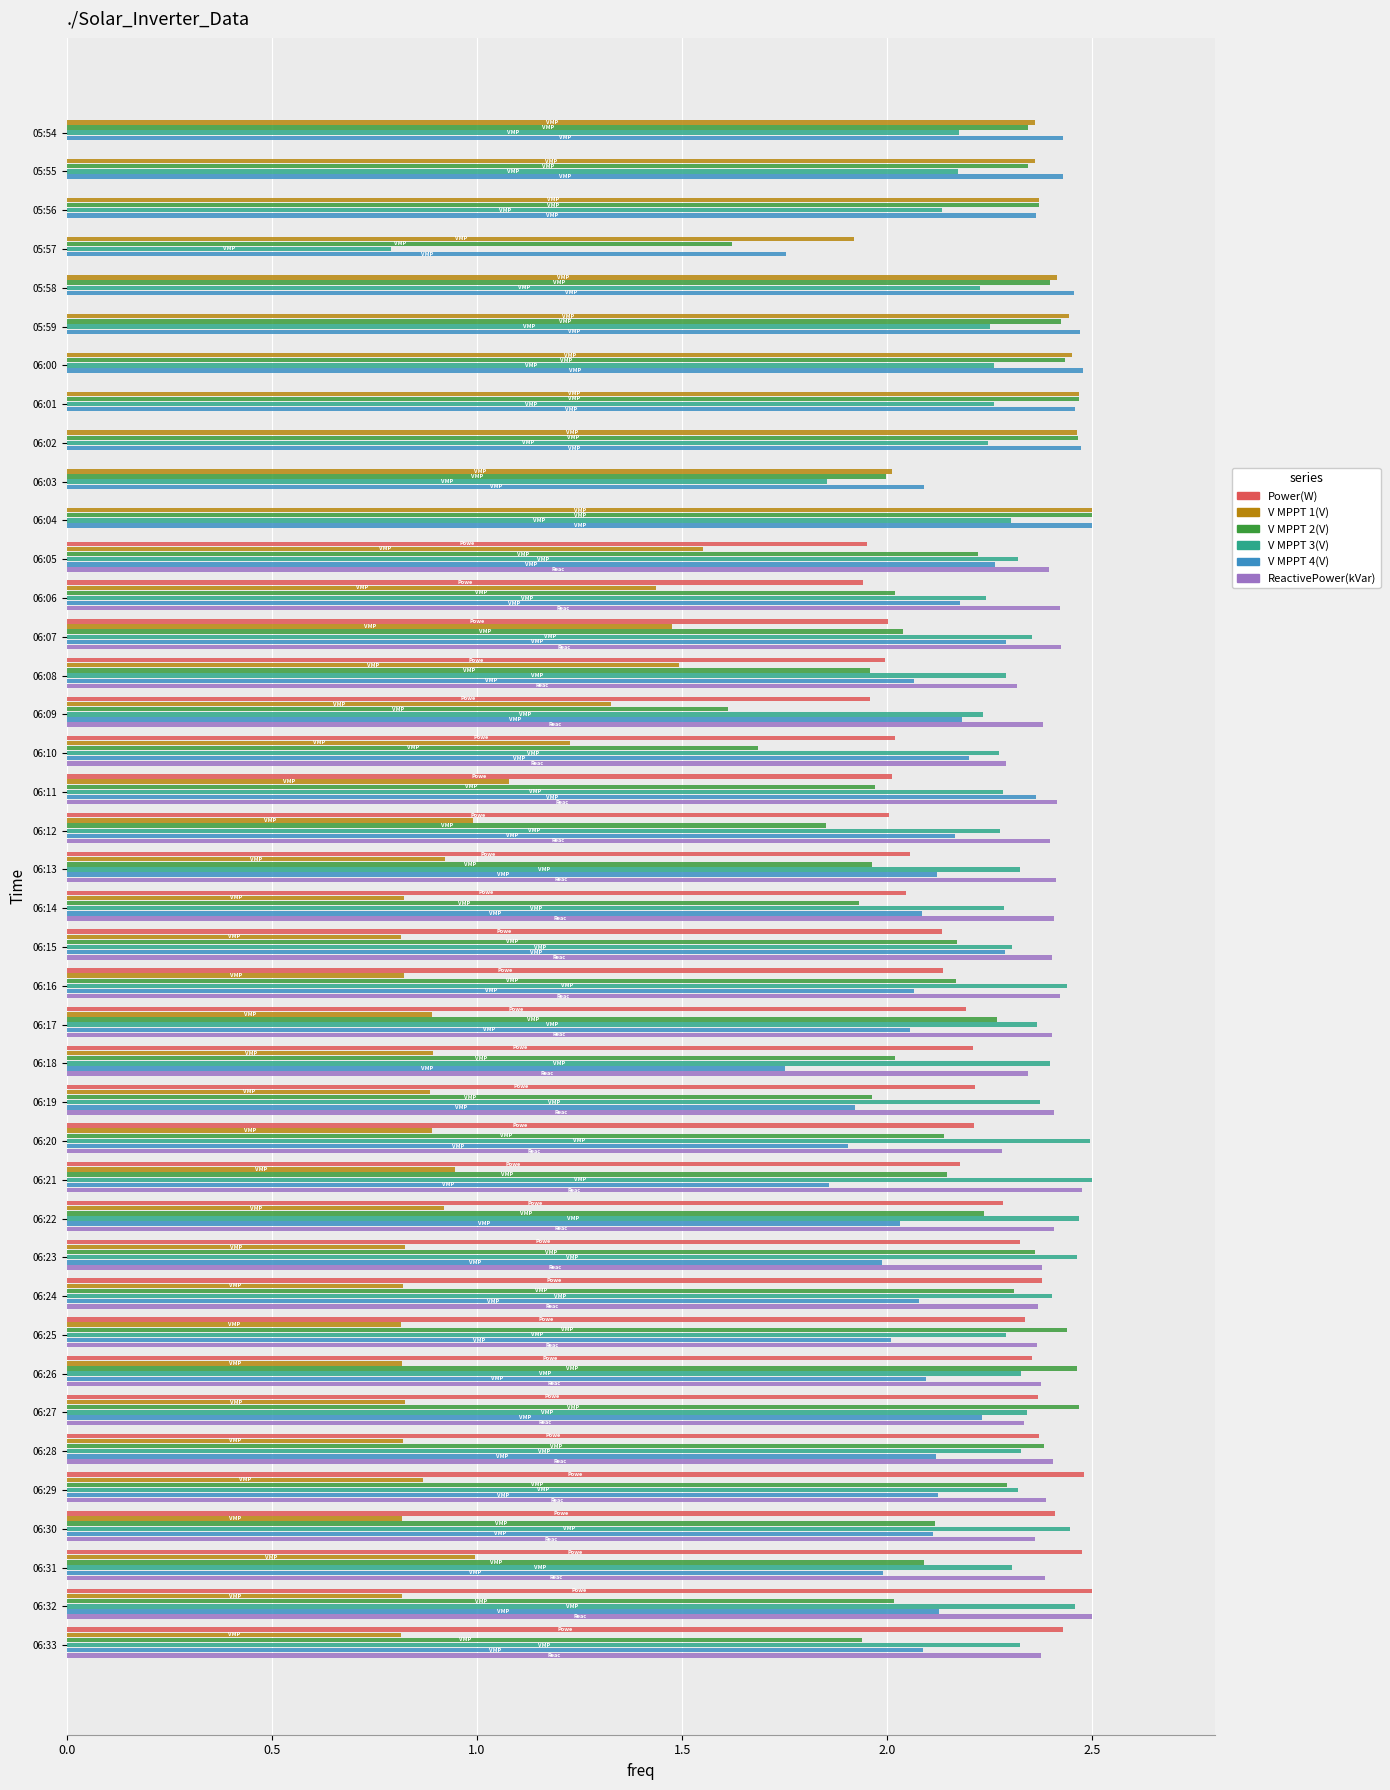

What is the sum of all V MPPT 2(V) values?

86.6